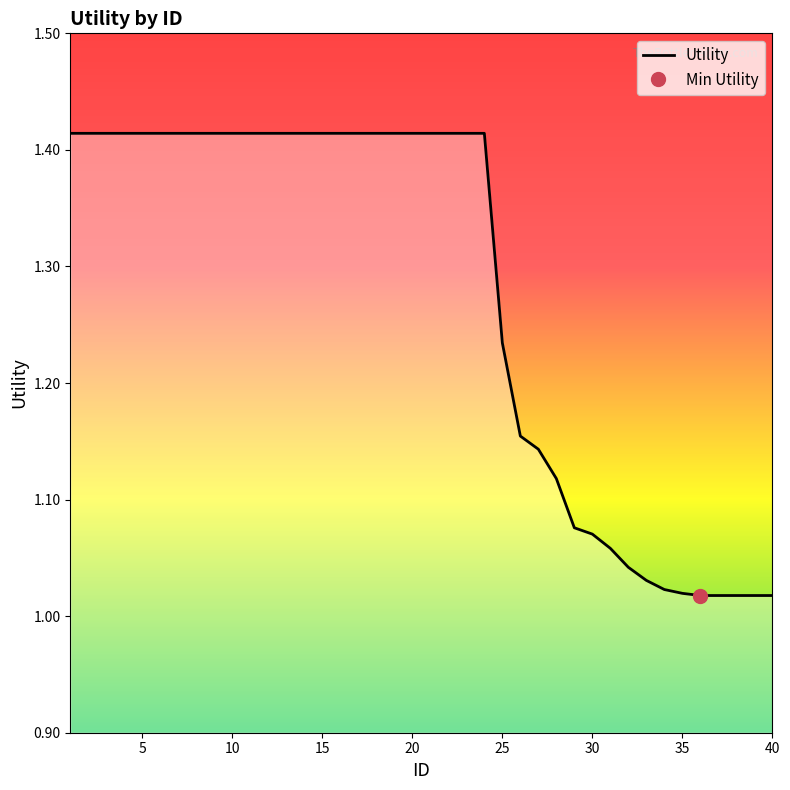

What is the minimum value shown in the chart?

1.0